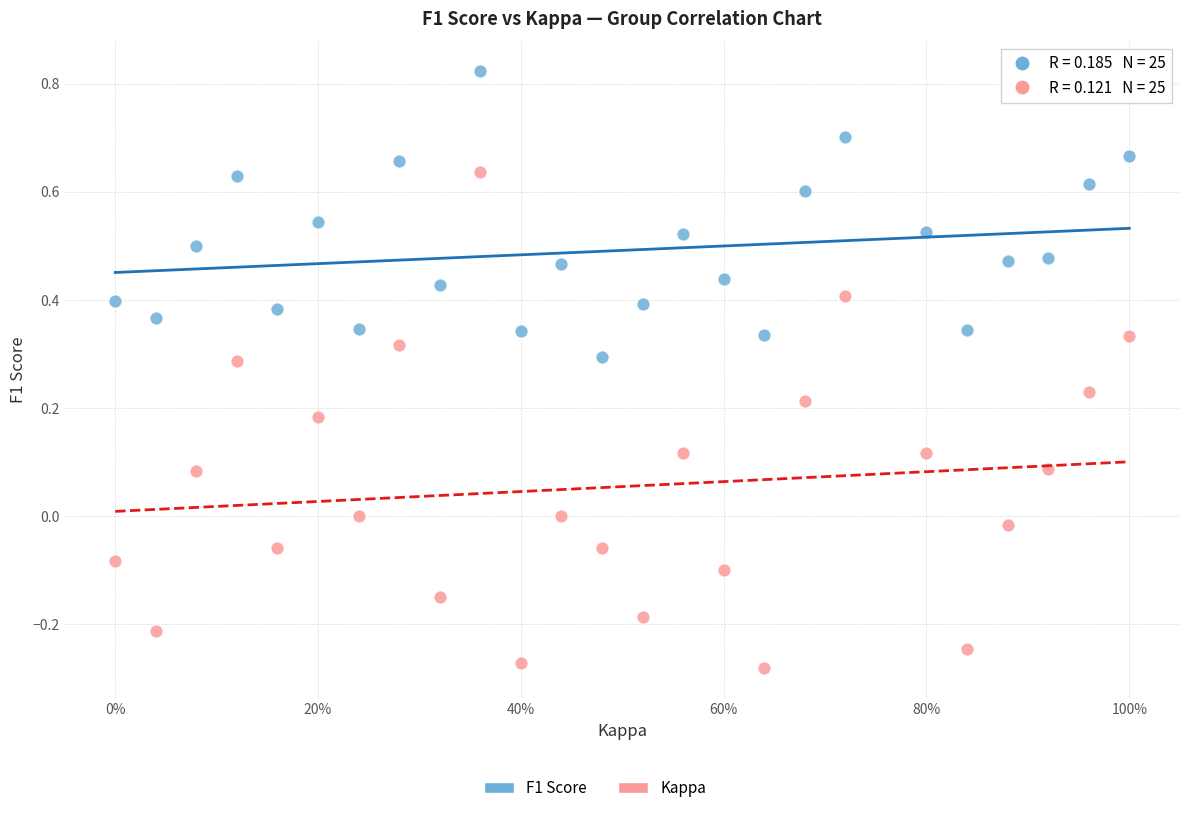

Which series reaches the minimum Y coordinate?

Kappa